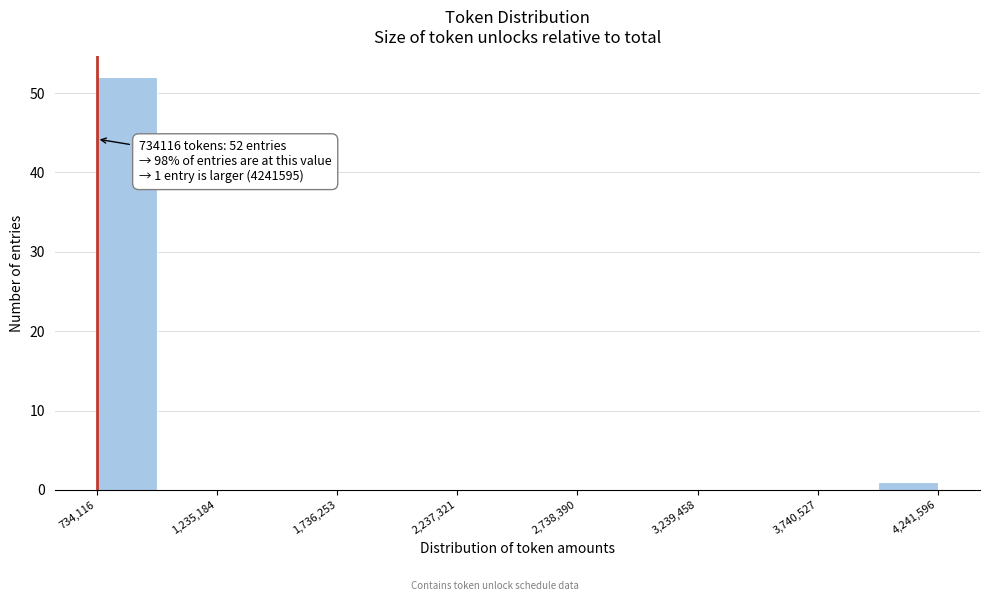

Around what value on the x-axis is the tallest bar? Give the approximate position of its centre, as read against the axis.

900000